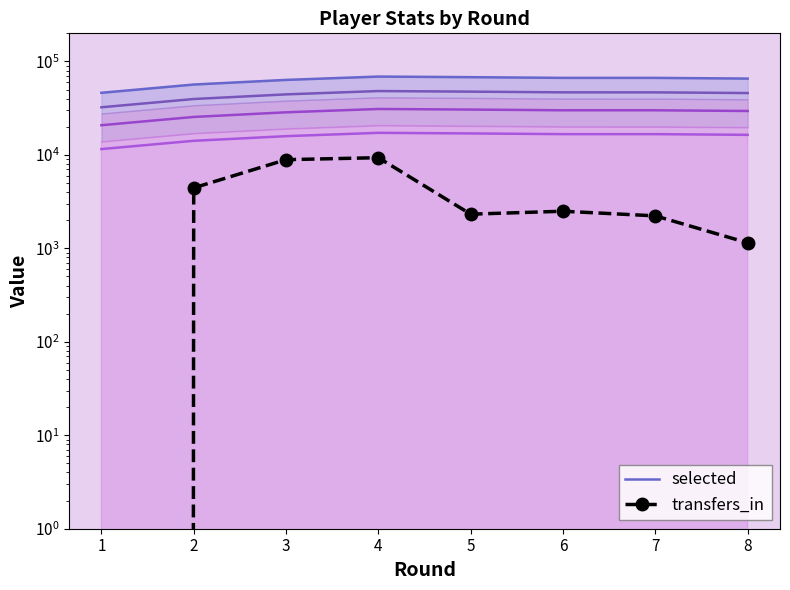

What are all the series names shown in the legend?

selected, transfers_in